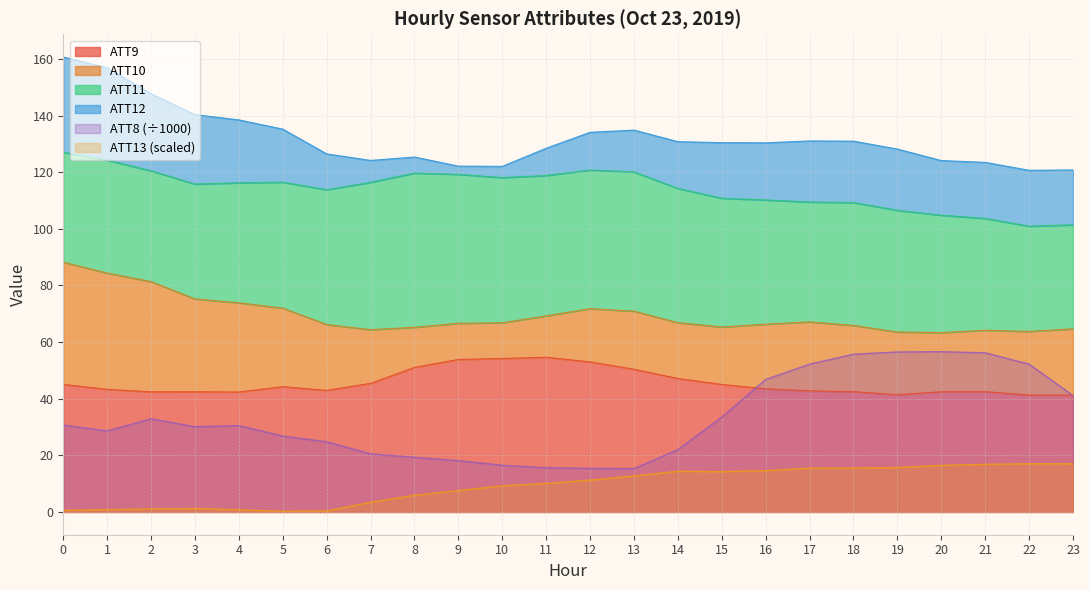

What is the sum of all ATT8 values?

797.9